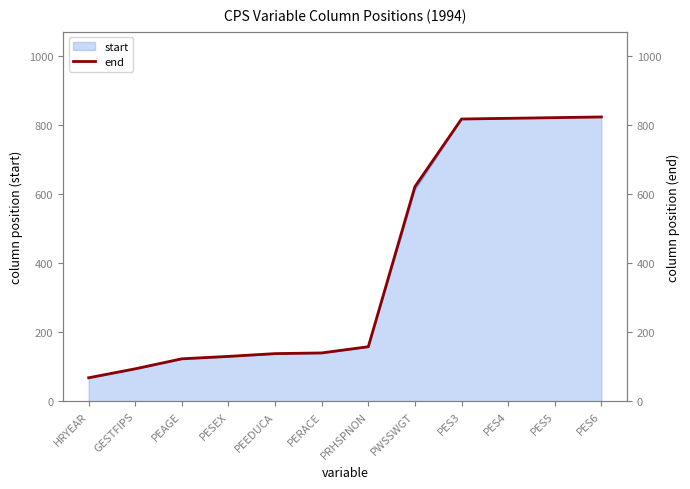

List the labels in order of value, smallest first.

HRYEAR, GESTFIPS, PEAGE, PESEX, PEEDUCA, PERACE, PRHSPNON, PWSSWGT, PES3, PES4, PES5, PES6